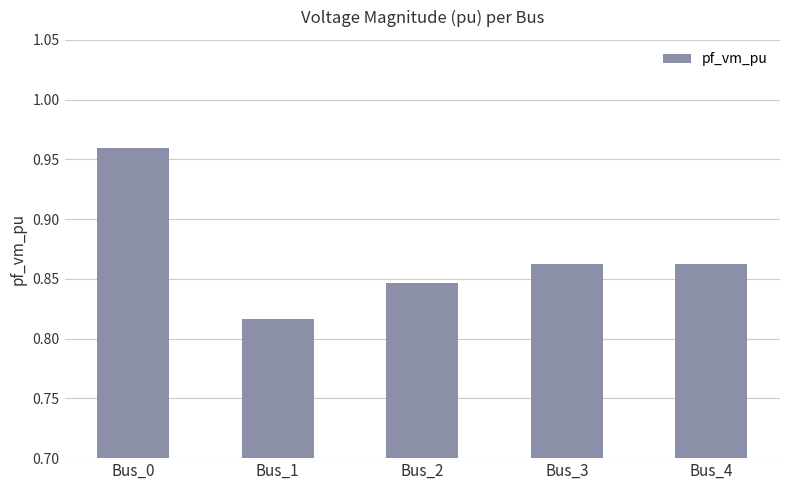

Which category has the highest value across all series?

Bus_0